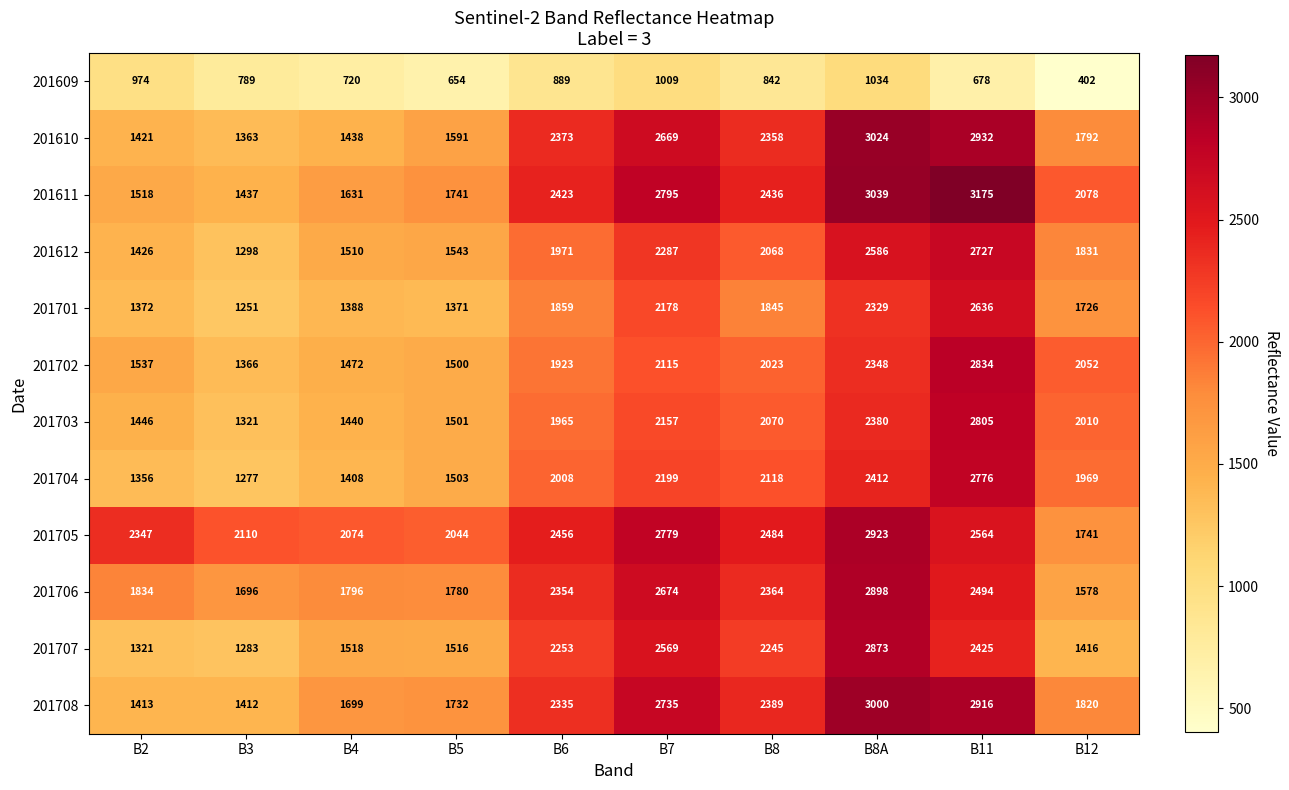

At B2, list the series in order from largest to smallest.

201705, 201706, 201702, 201611, 201703, 201612, 201610, 201708, 201701, 201704, 201707, 201609